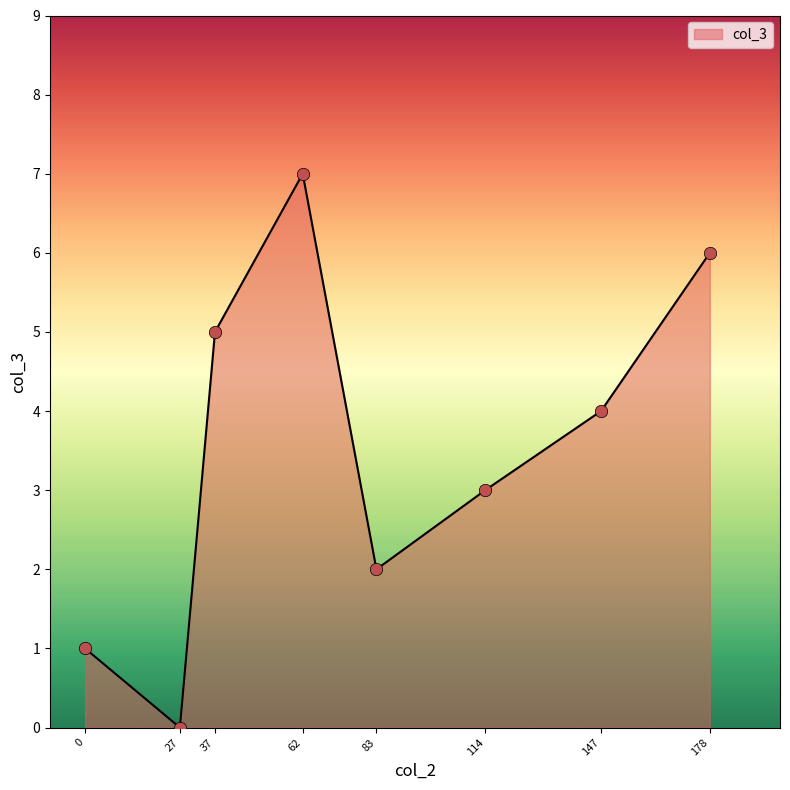

Between 62 and 83, which is larger?

62